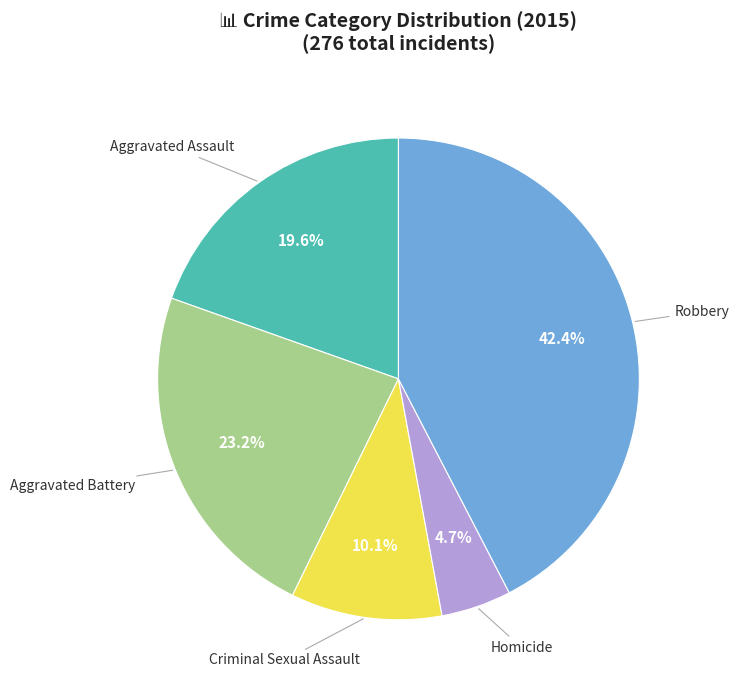

Rank the categories by value from lowest to highest.

Homicide, Criminal Sexual Assault, Aggravated Assault, Aggravated Battery, Robbery